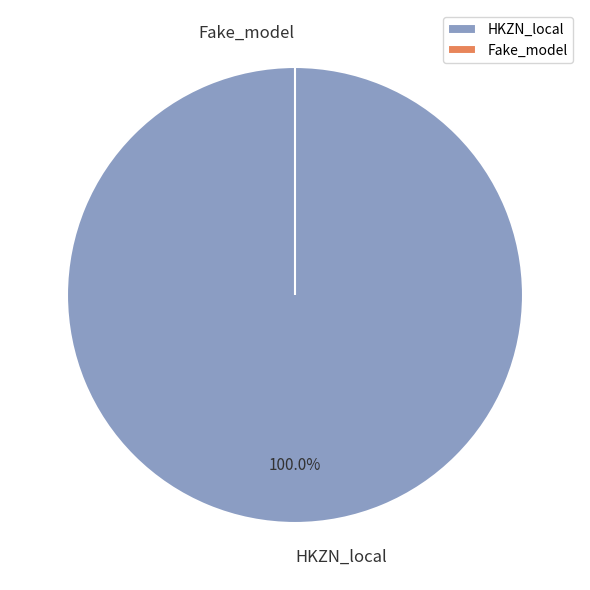

To the nearest percent, what is the combined percentage of Fake_model and HKZN_local?

100%